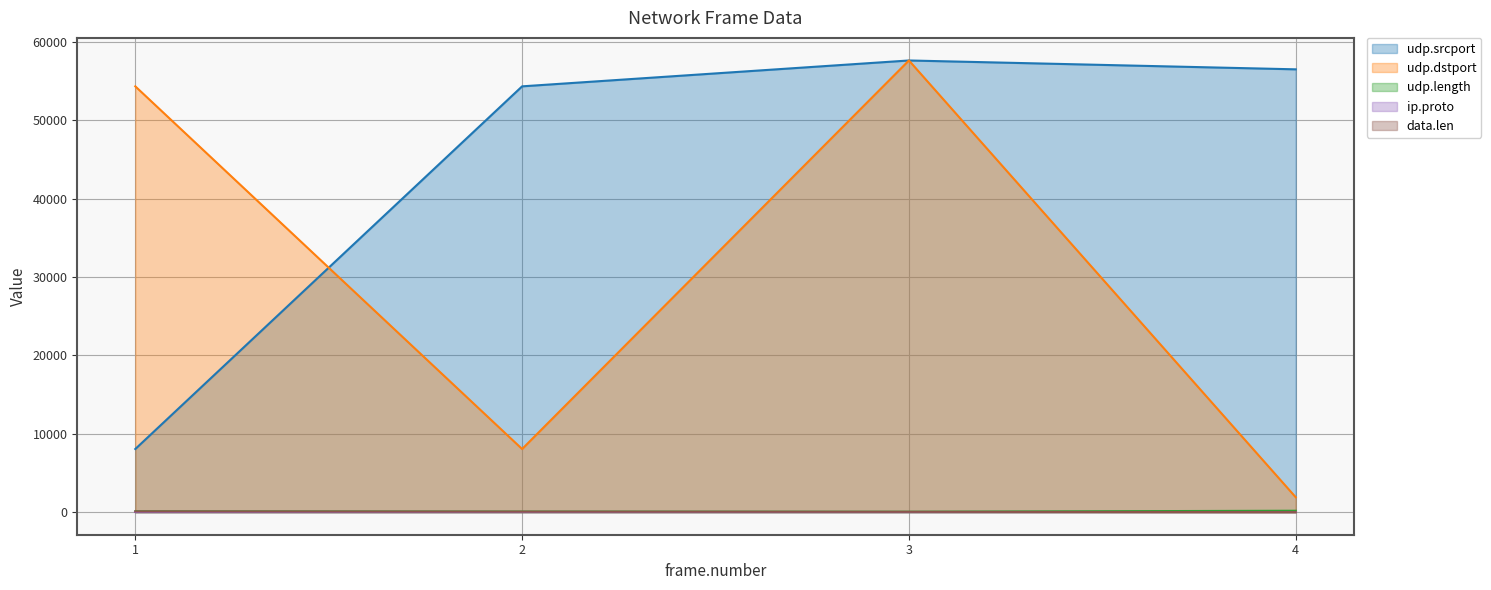

What is the sum of all udp.dstport values?

121895